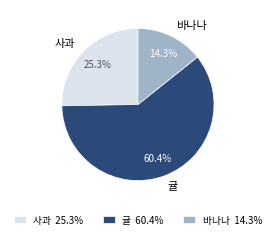

Which slice is the largest?

귤